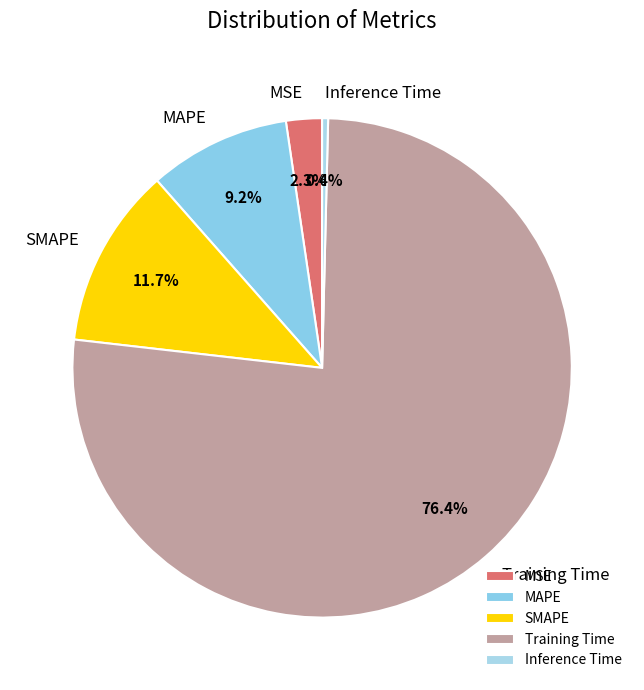

Which has a higher value, Inference Time or Training Time?

Training Time